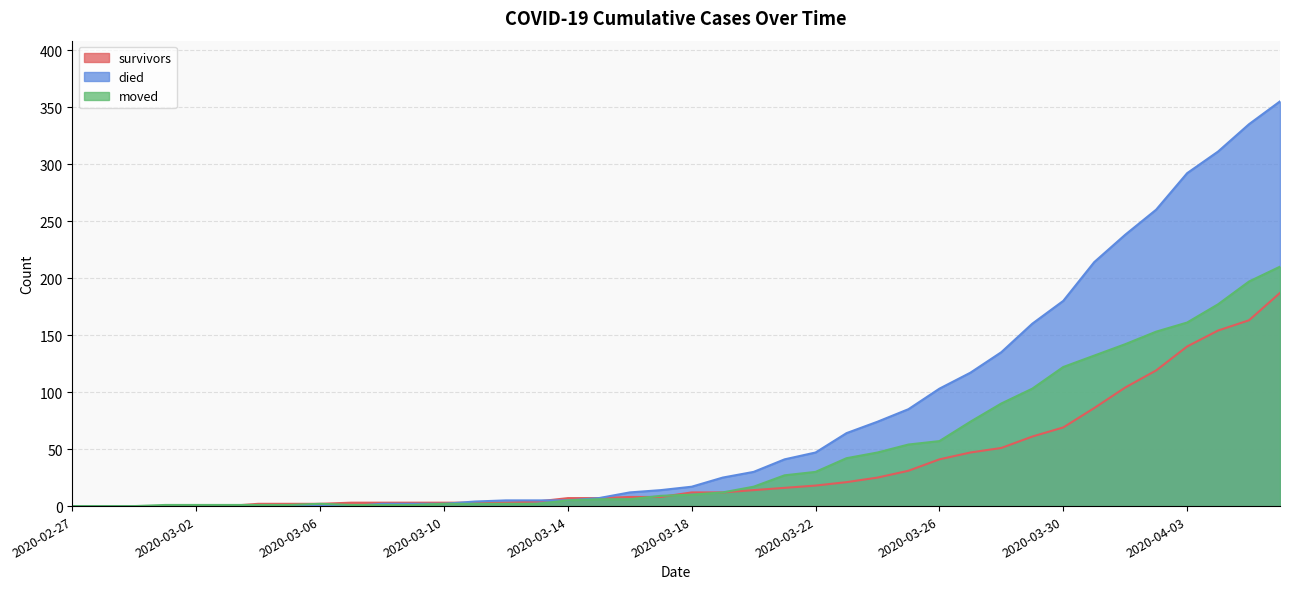

How many data points in moved are less than 10?

20